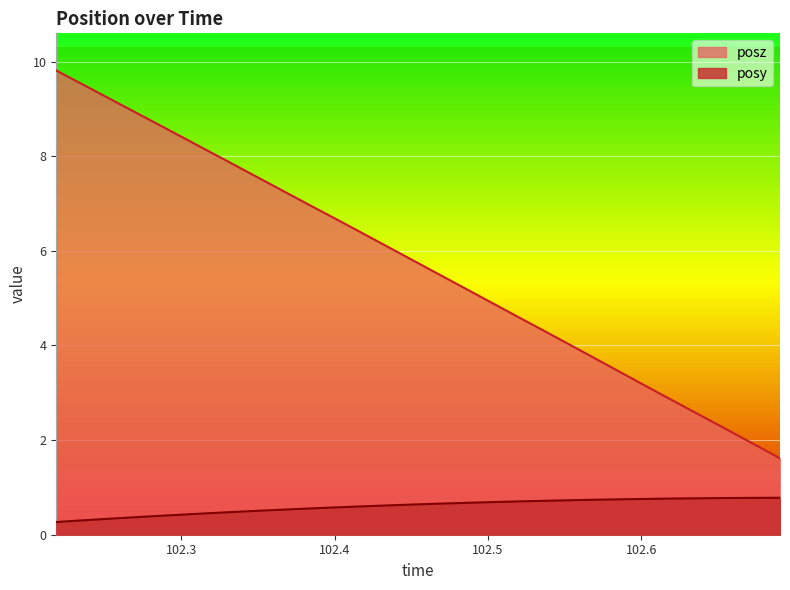

Rank the categories by posy value from lowest to highest.

102.2183, 102.2325, 102.2462, 102.2601, 102.2739, 102.2878, 102.3018, 102.3156, 102.3295, 102.3434, 102.3573, 102.3713, 102.3851, 102.3989, 102.4127, 102.4267, 102.4405, 102.4546, 102.4684, 102.4824, 102.4961, 102.5099, 102.524, 102.5377, 102.5518, 102.5655, 102.5794, 102.5934, 102.6076, 102.6213, 102.6348, 102.6488, 102.6627, 102.6766, 102.6906